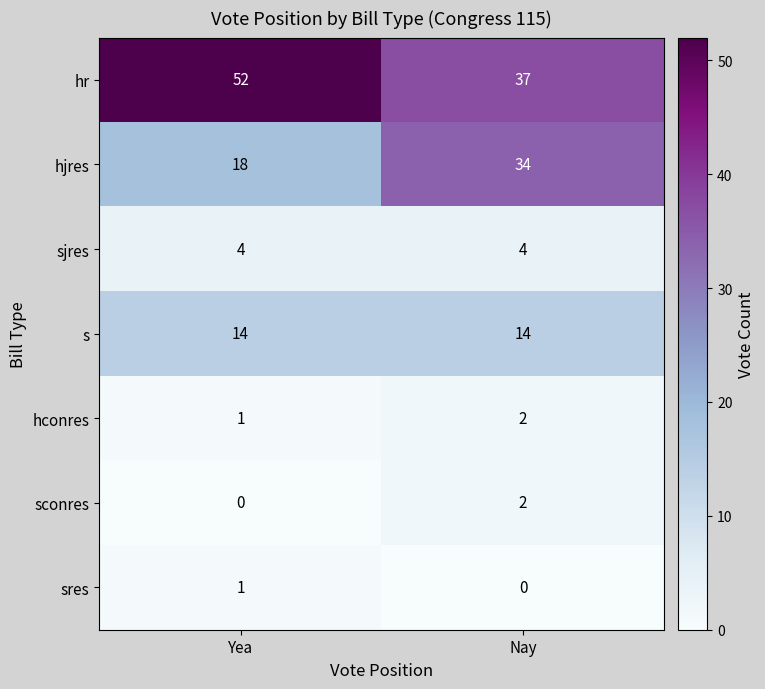

Read the hr value at Yea.

52